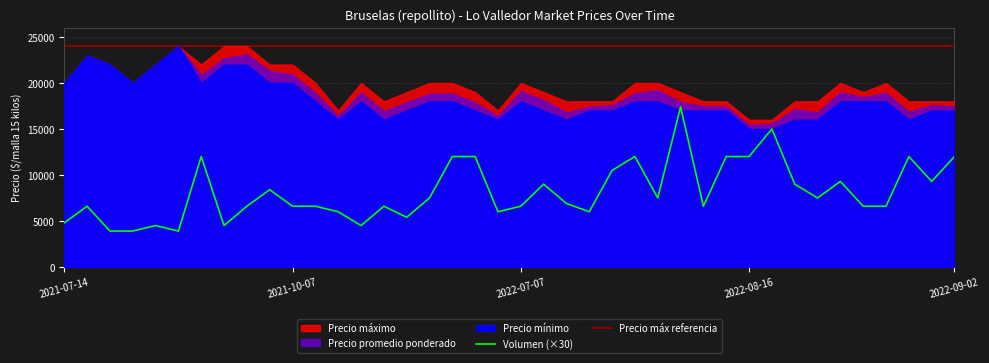

Is it true that Precio promedio ponderado equals 17400 at 2022-07-19?

True